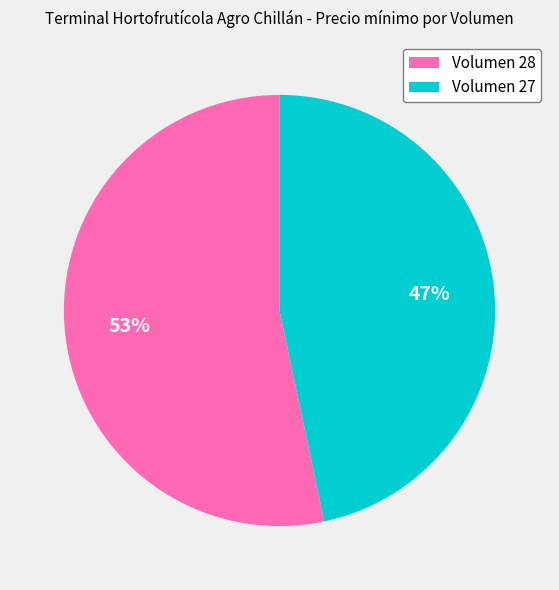

What is the largest slice in the pie chart?

Volumen 28